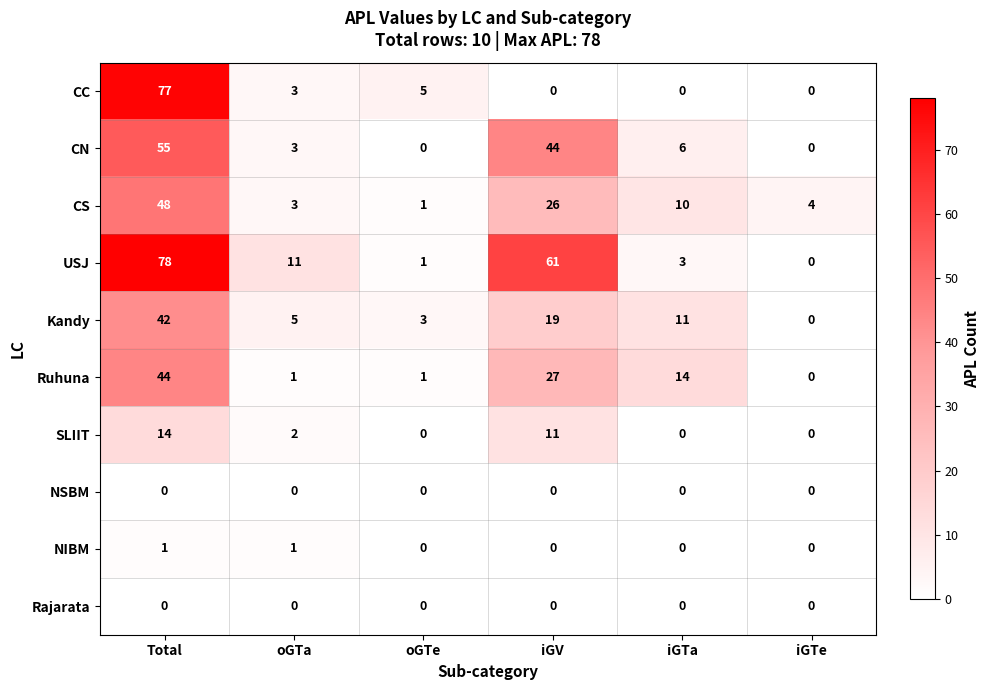

Which series has the widest spread of values?

USJ